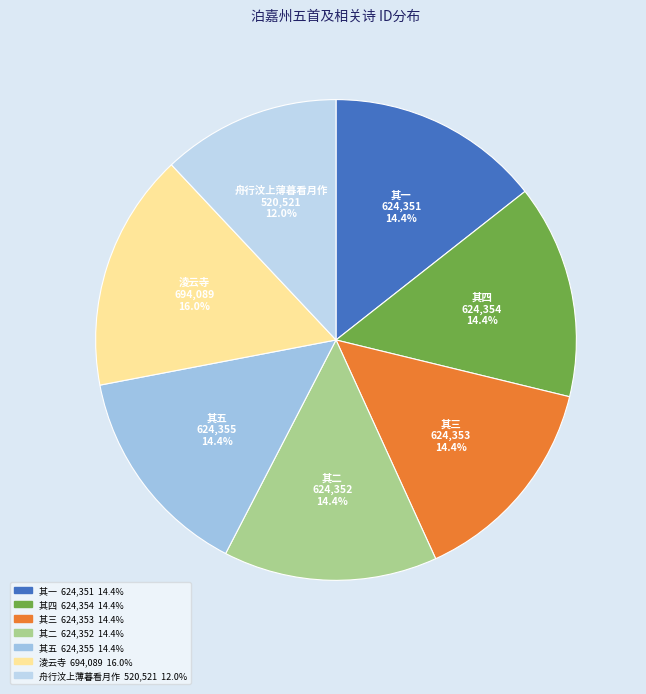

Which has a higher value, 其五 or 淩云寺?

淩云寺